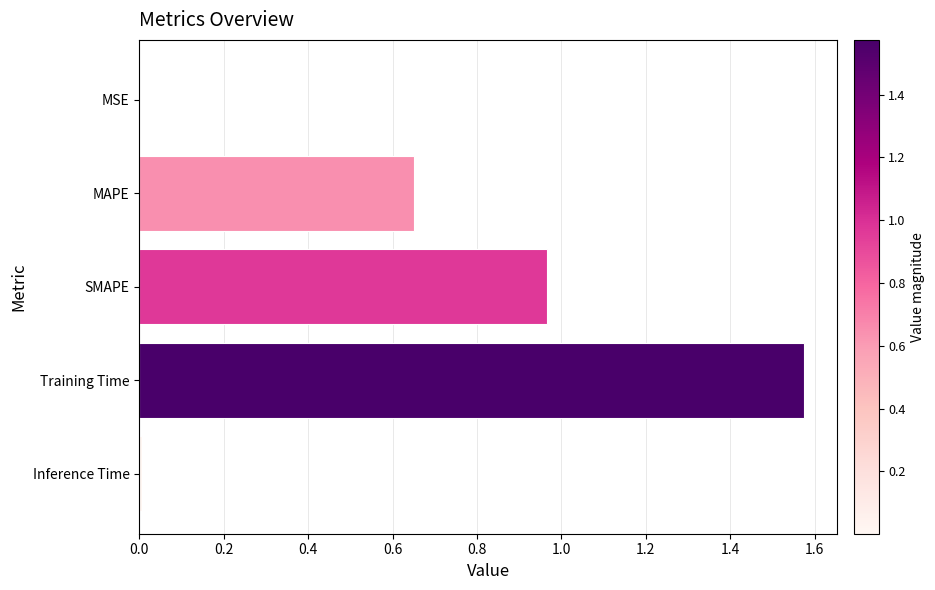

Which label corresponds to the largest value in the chart?

Training Time